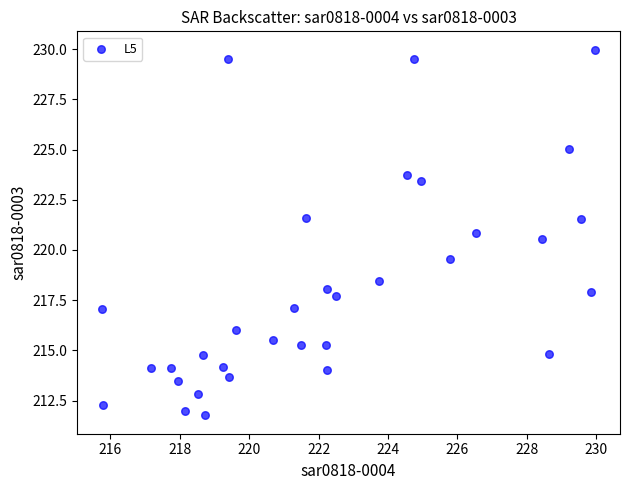

What is the range of X values (max minus min)?

14.2